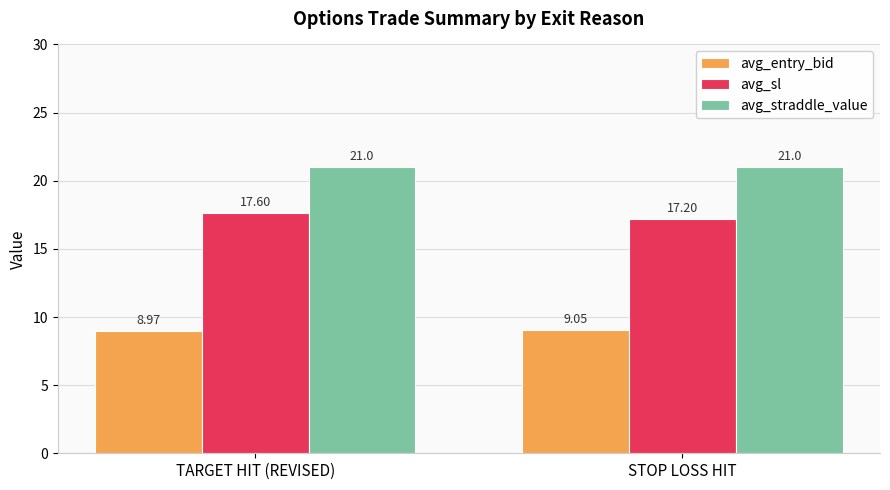

What is the sum of all avg_entry_bid values?

18.0